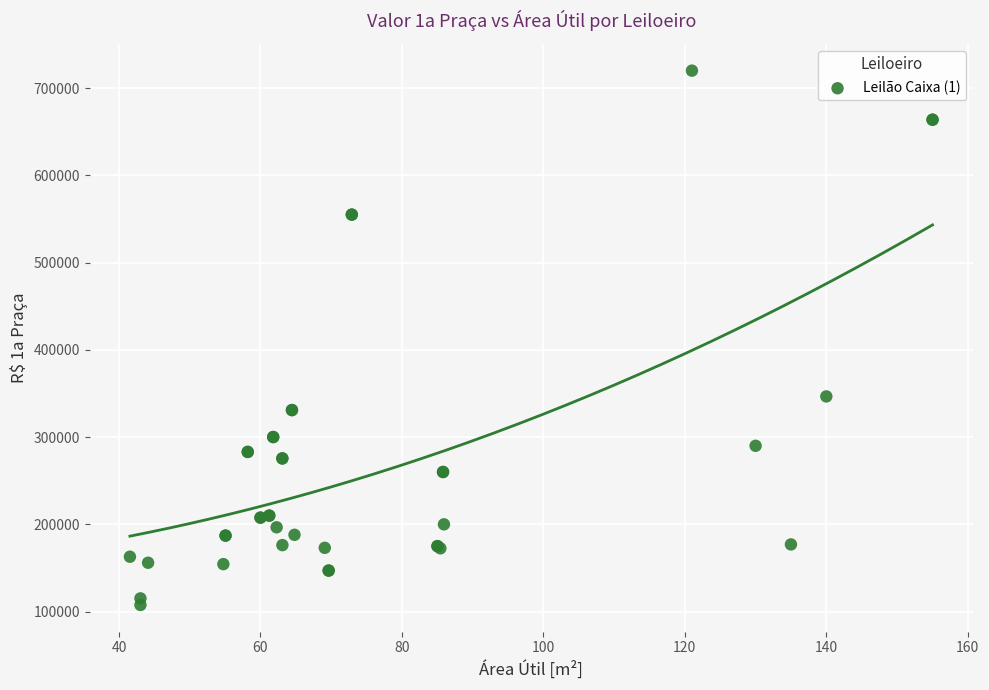

What Y value in the scatter plot is closest to 413798?

346615.0